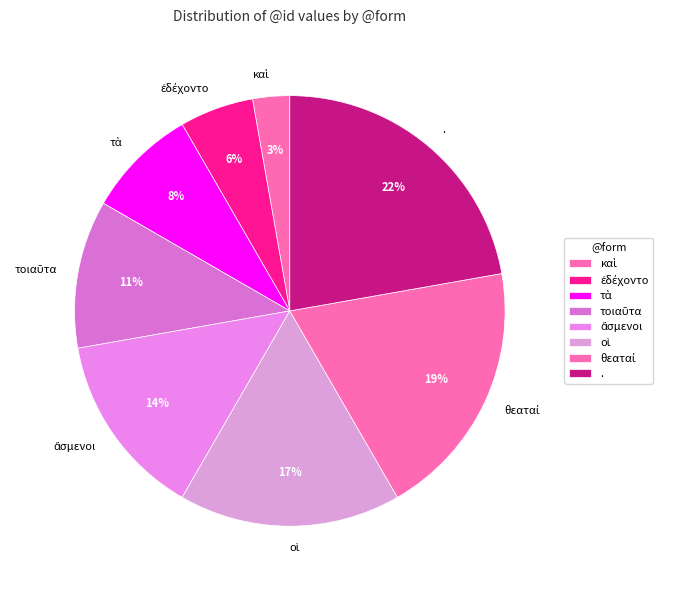

What percentage is the . slice, to the nearest percent?

22%